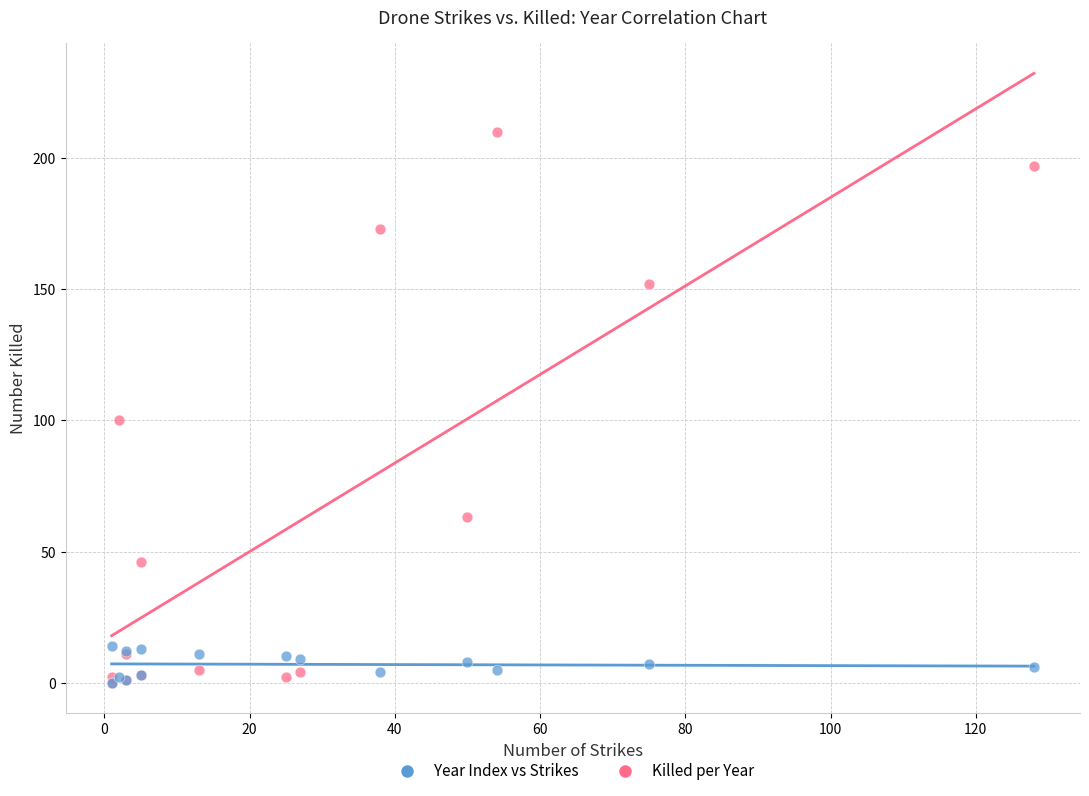

In the Killed per Year series, what Y value is closest to 105?

100